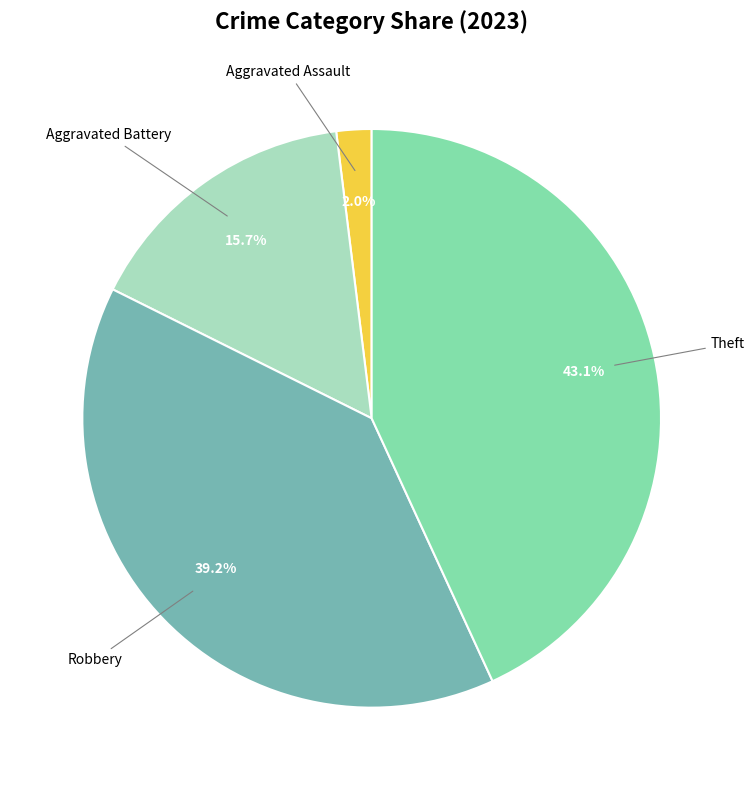

Is there a majority slice in this chart?

No